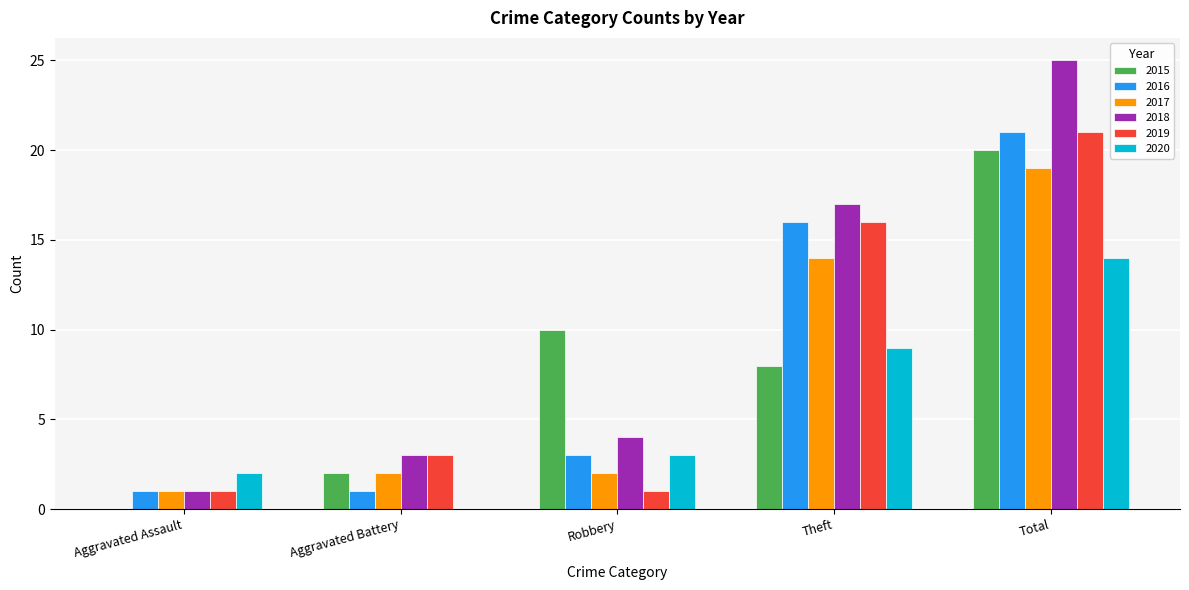

What are all the series names shown in the legend?

2015, 2016, 2017, 2018, 2019, 2020